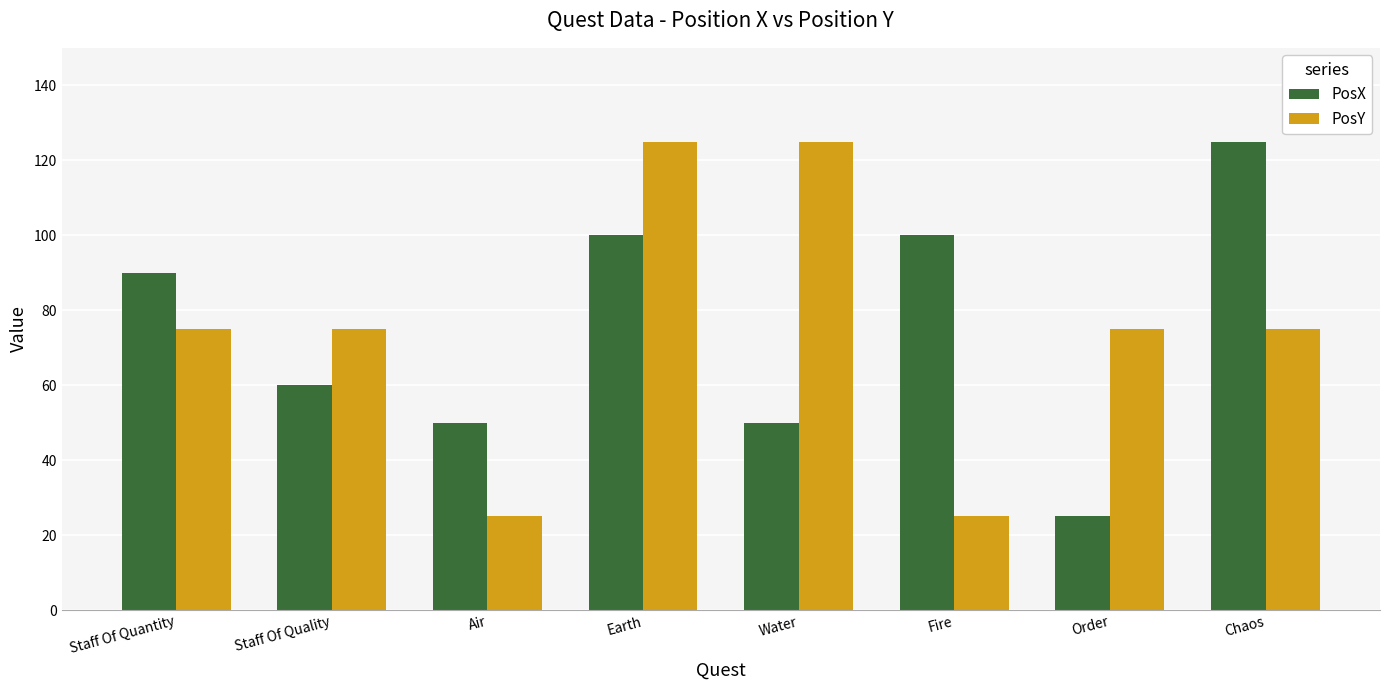

Rank the series at Air from lowest to highest value.

PosY, PosX